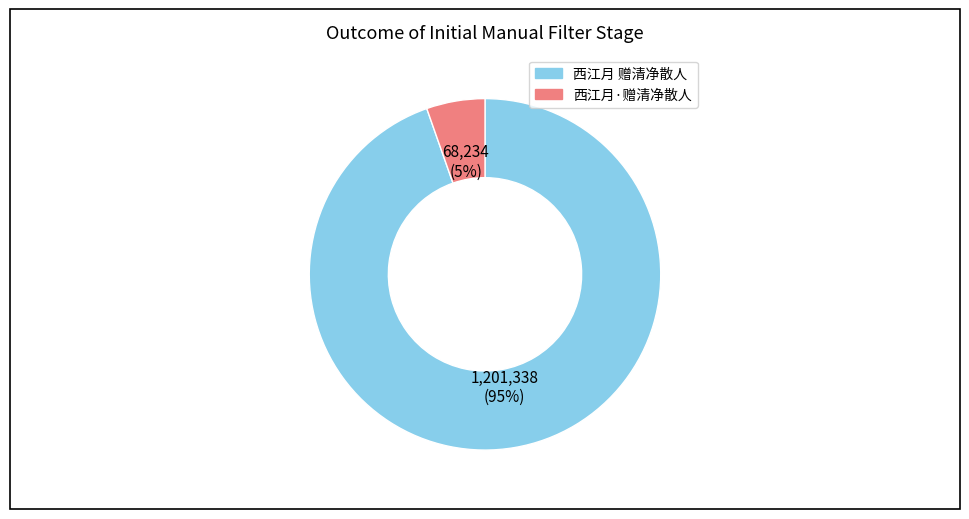

What percentage is the 西江月·赠清净散人 slice, to the nearest percent?

5%